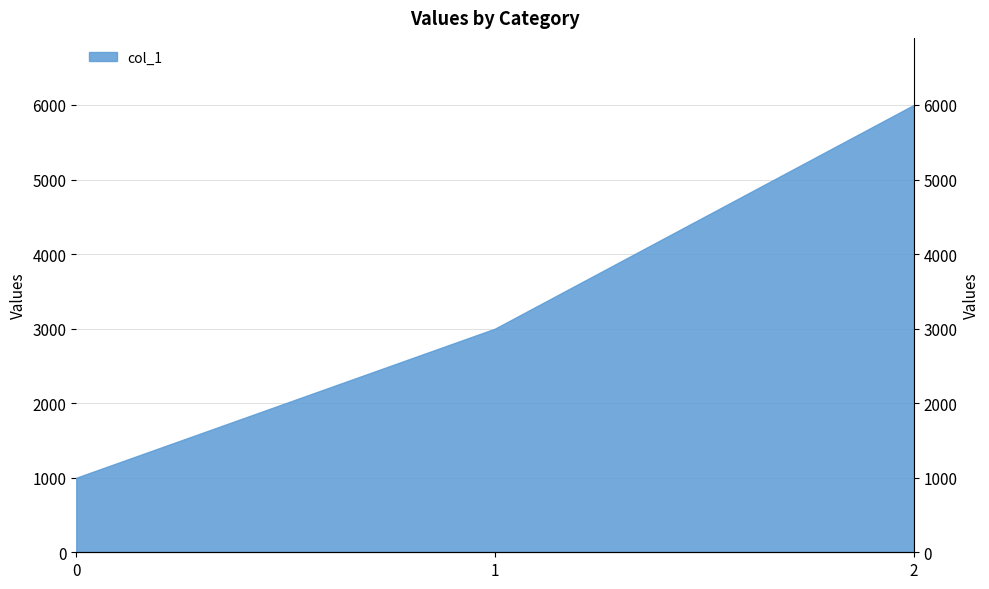

Reading right to left, list all the values displayed in this chart.

2=6000	1=3000	0=1000